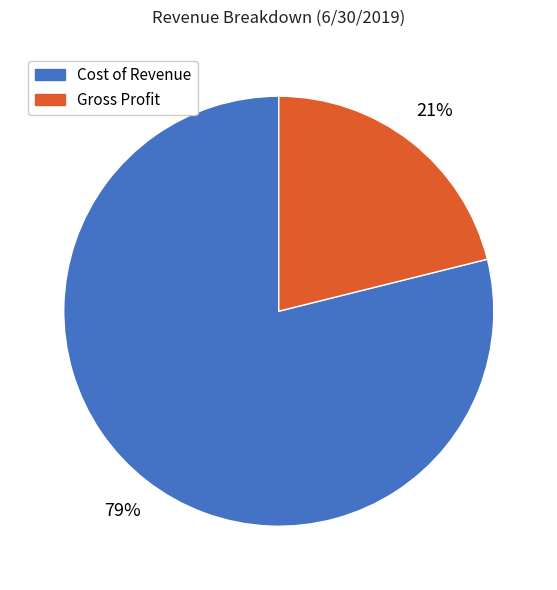

What is the smallest slice in the pie chart?

Gross Profit